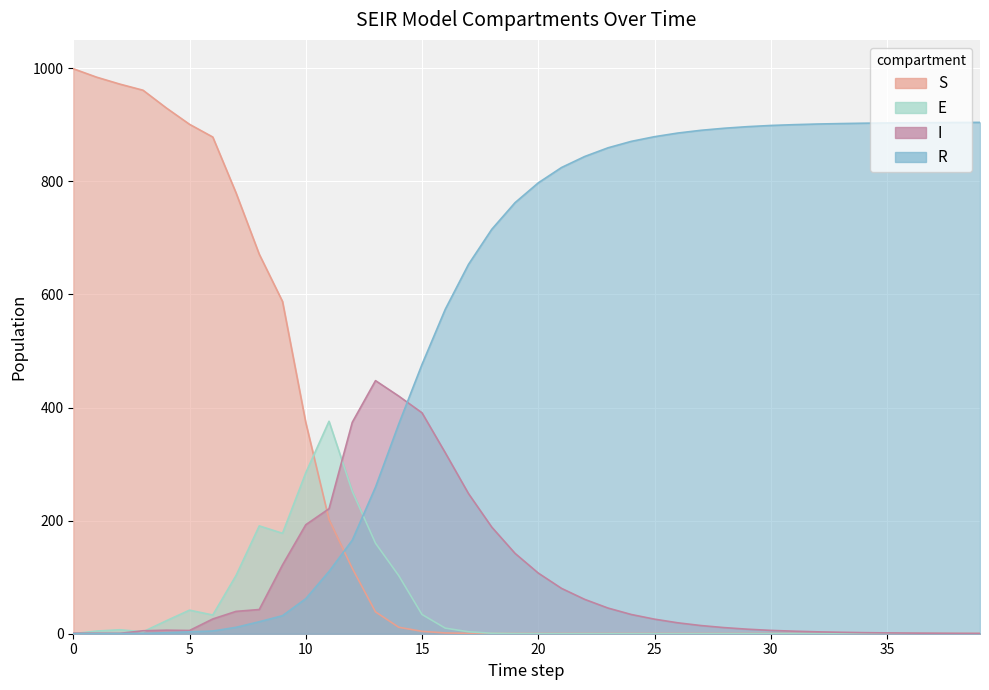

What is the sum of the S values at 21 and 18?

0.9